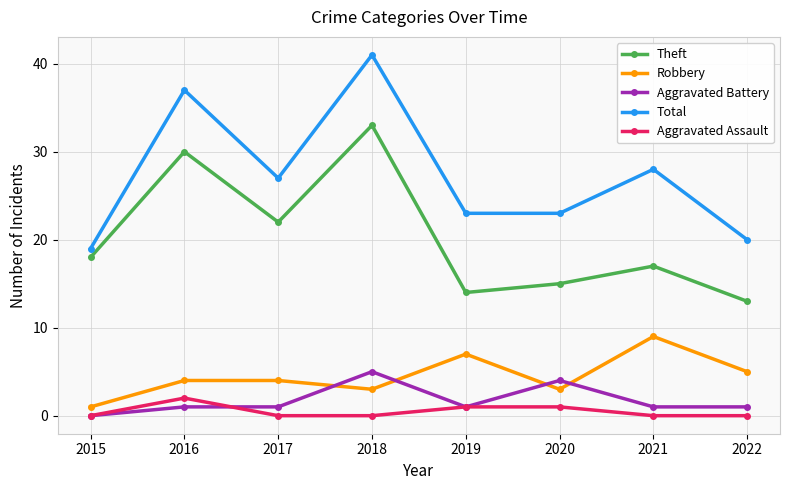

At how many categories does at least one series exceed 15?

8